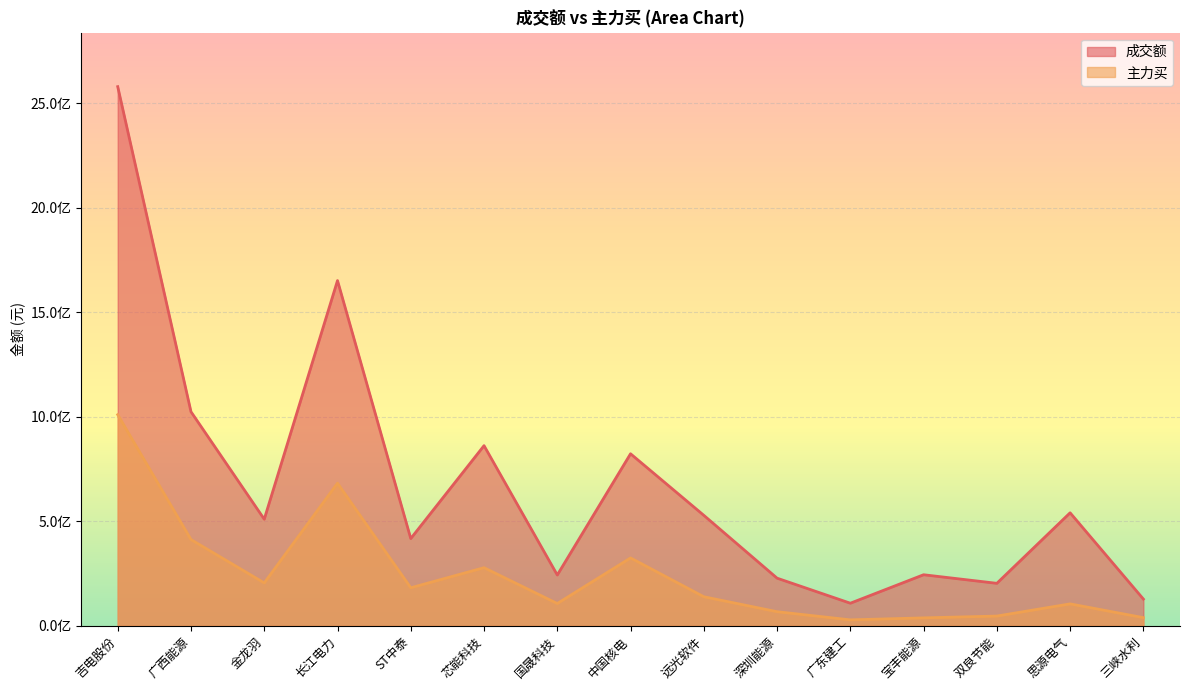

What is the label of the 4th point from the right?

宝丰能源